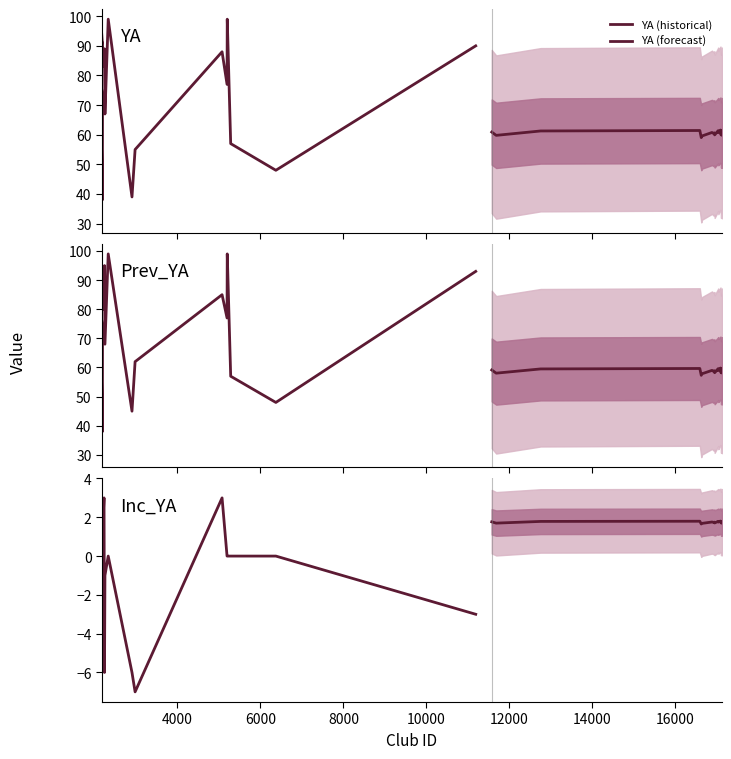

How many interior local valleys does the YA (forecast) series have?

7